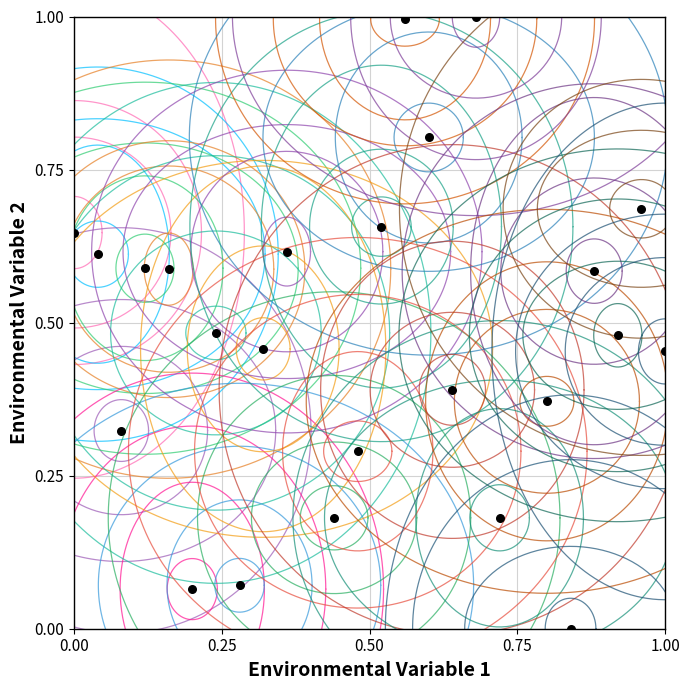

What is the range of X values (max minus min)?

1.0